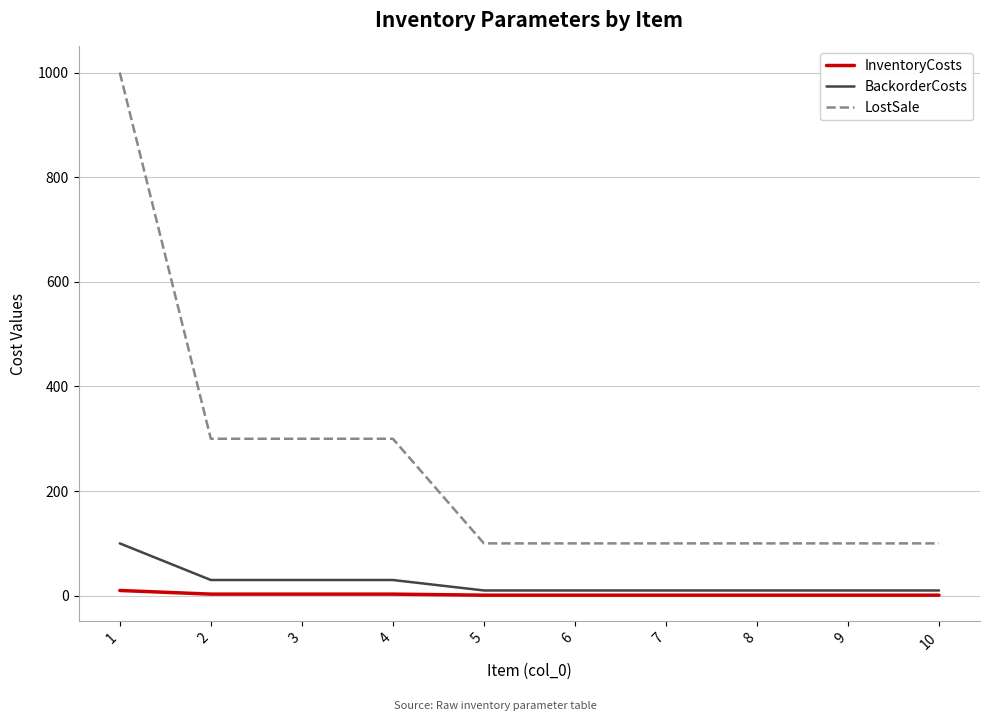

Which series changed the most between 3 and 6?

LostSale